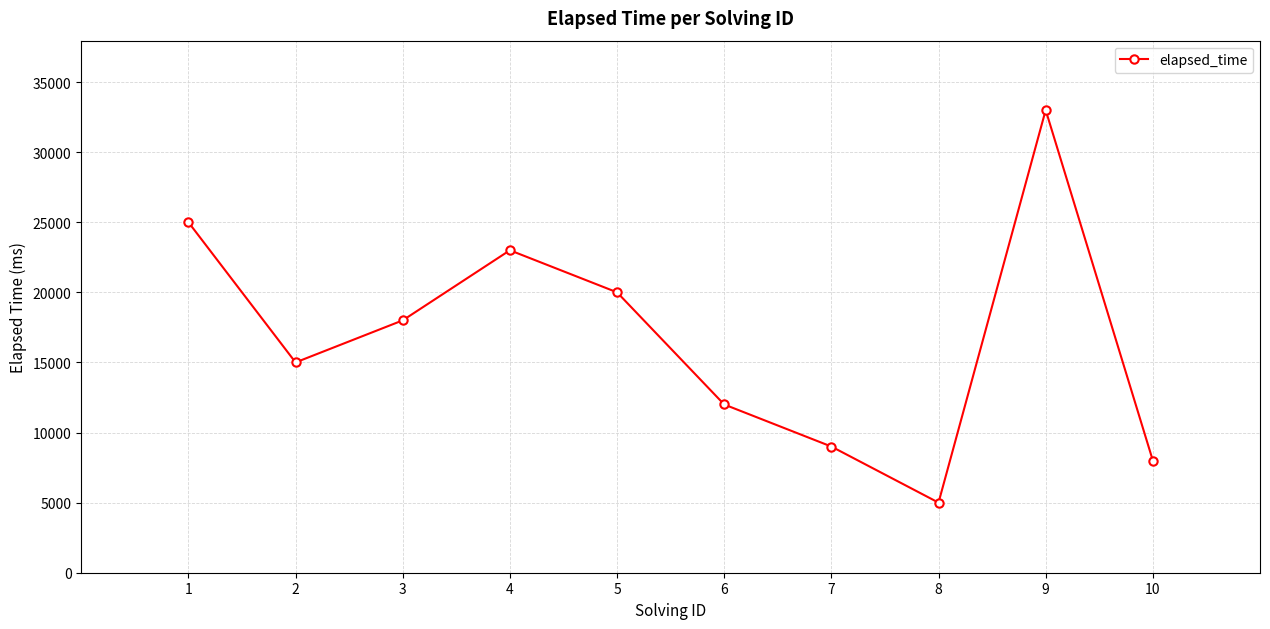

What is the minimum value shown in the chart?

5000